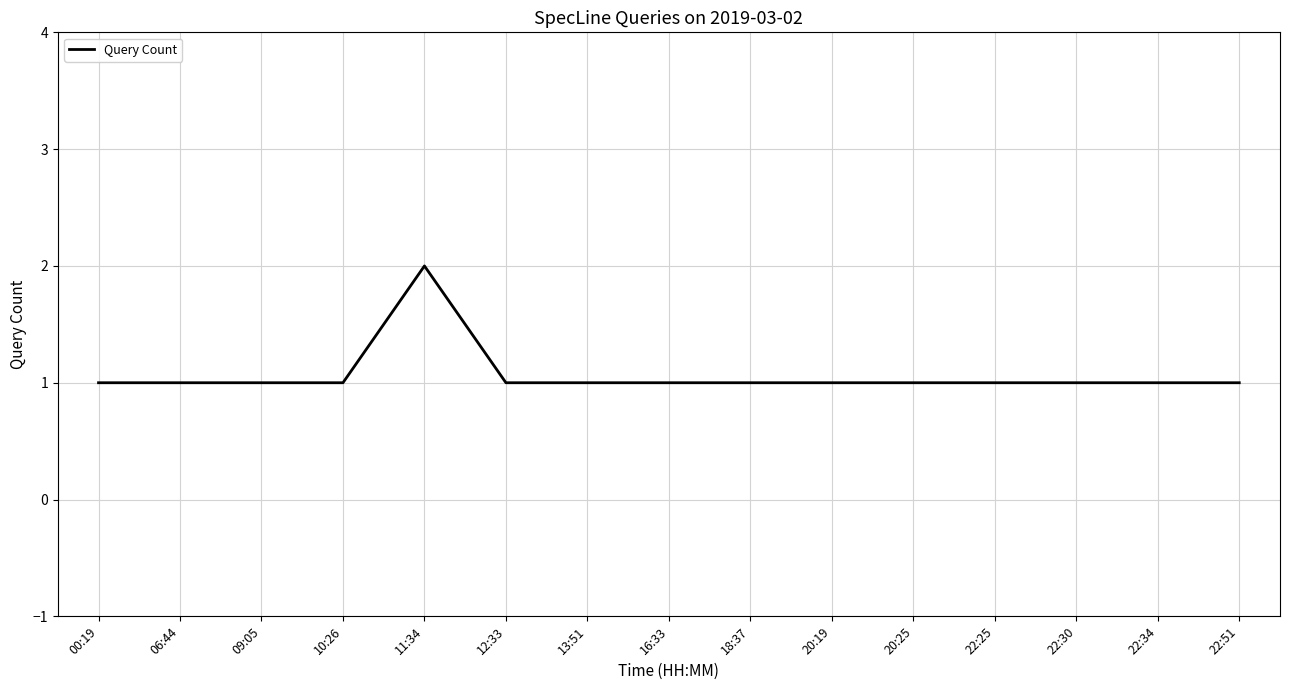

What is the maximum value shown in the chart?

2